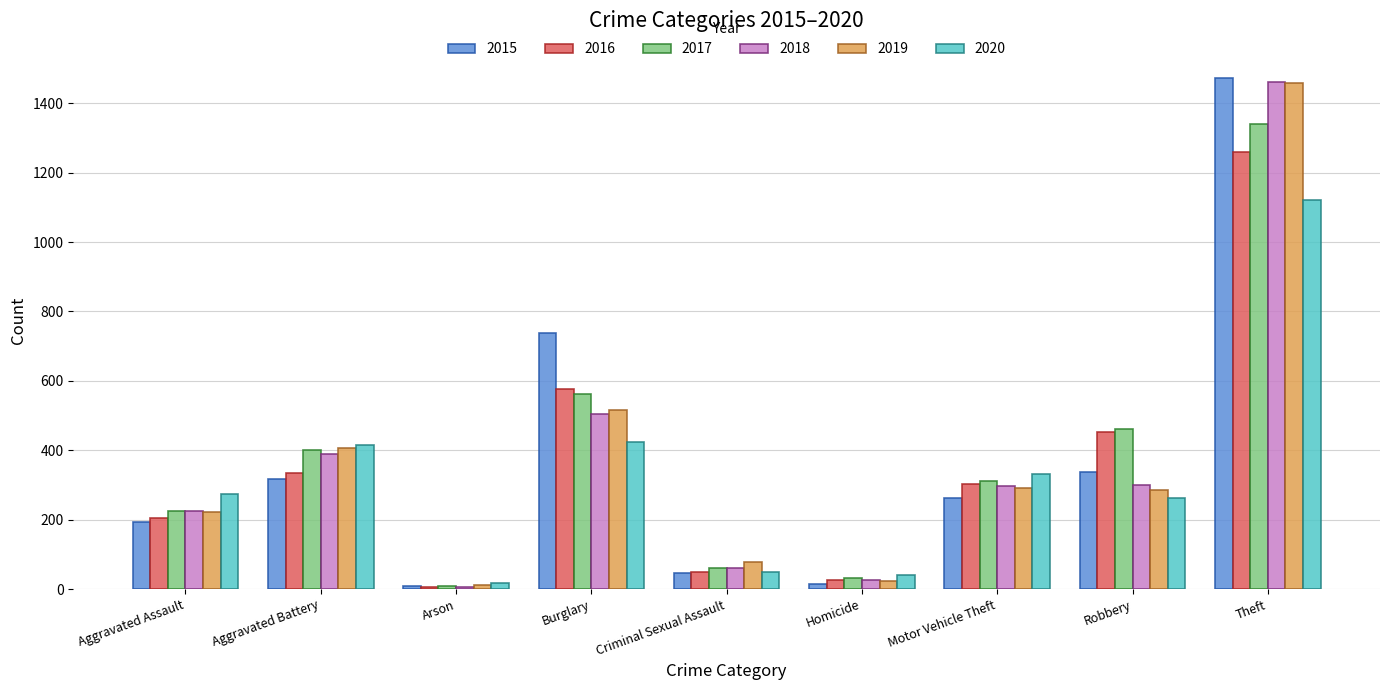

What is the value of the 2016 bar at the 3rd from the left?

7